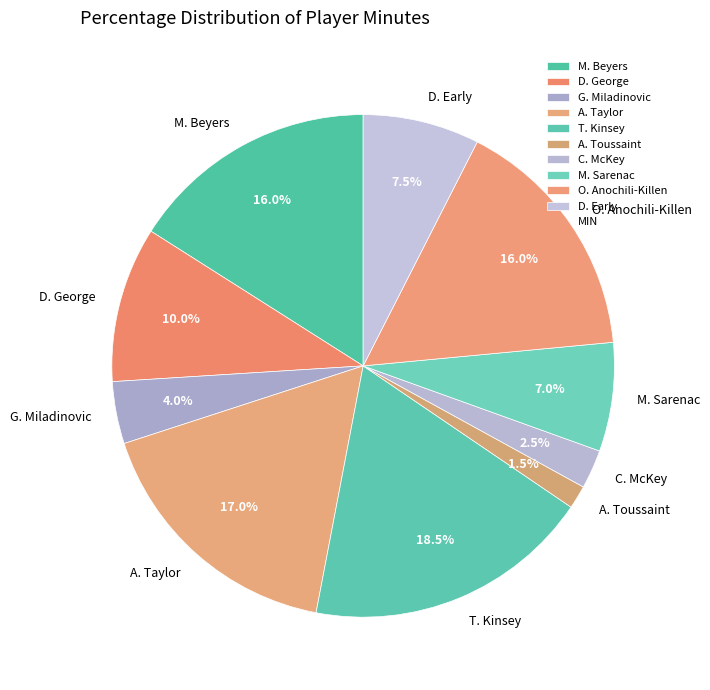

Which slice is the largest?

T. Kinsey